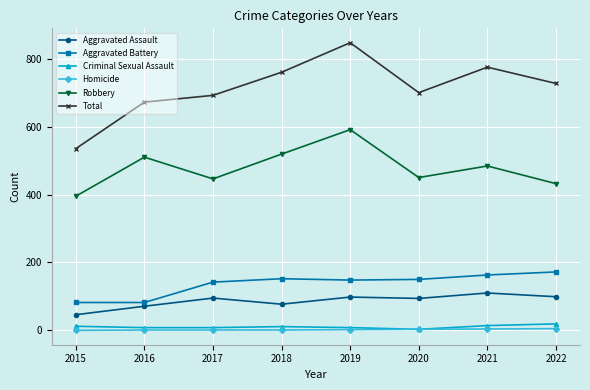

What is the value of the Aggravated Battery point at the 5th from the left?

148